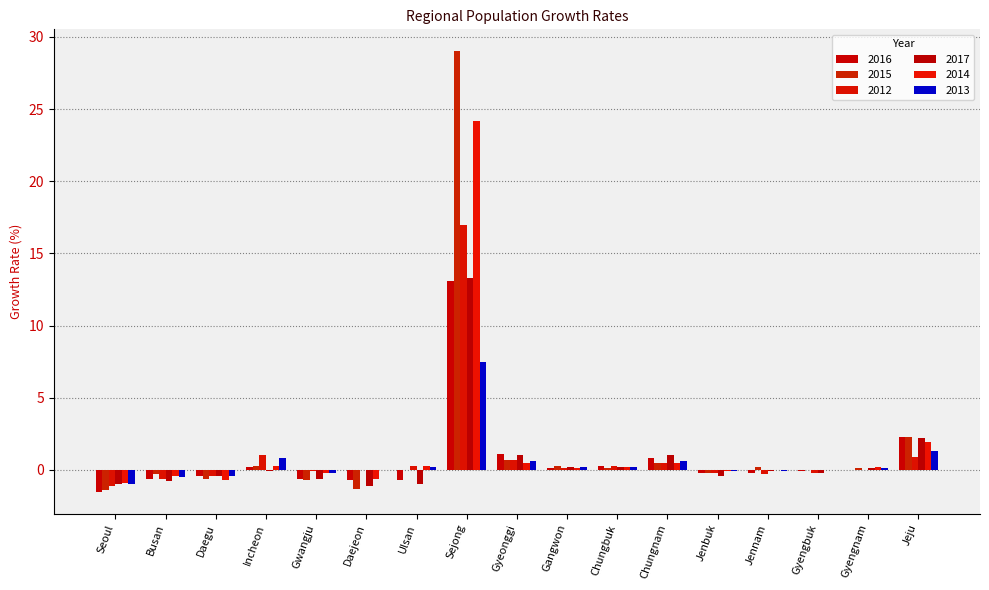

List the series in order of their peak value, lowest first.

2013, 2016, 2017, 2012, 2014, 2015